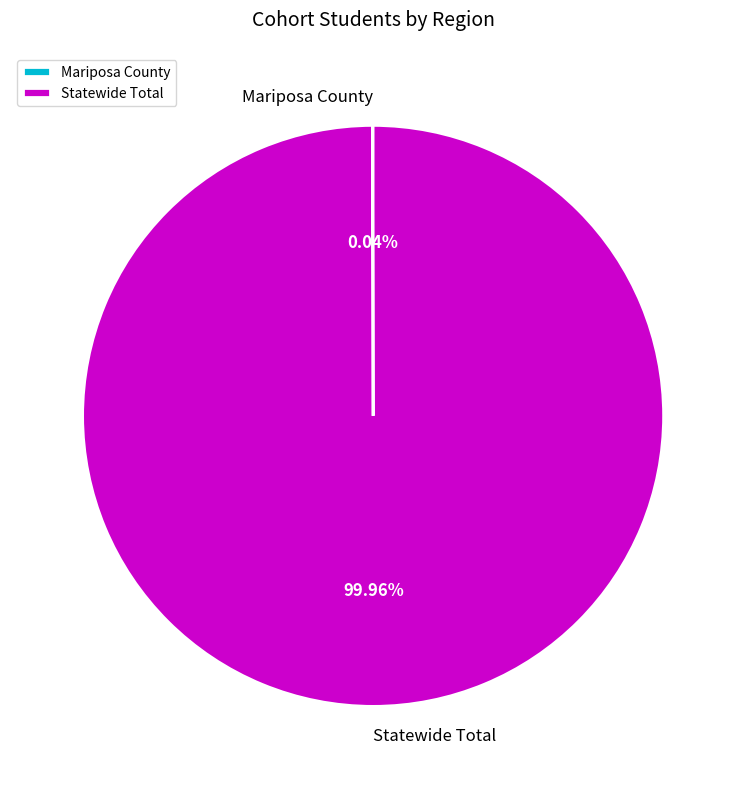

Does Statewide Total represent more than half of the total?

Yes